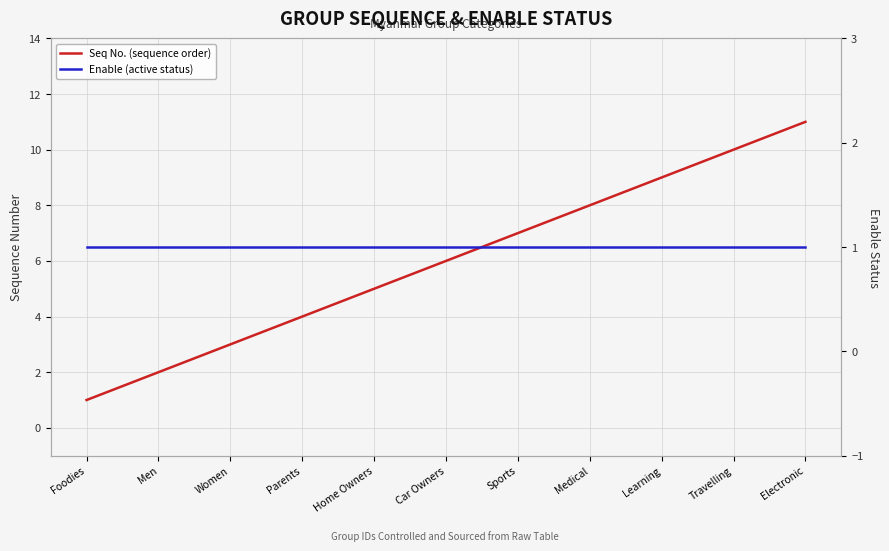

Which has a higher value, Medical or Foodies?

Medical